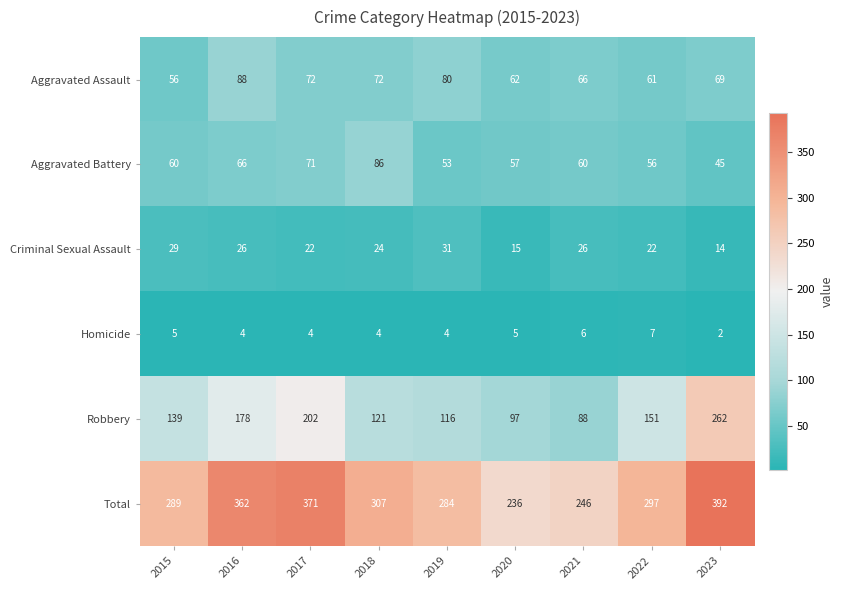

True or false: Homicide has a value of 2 at 2023.

True